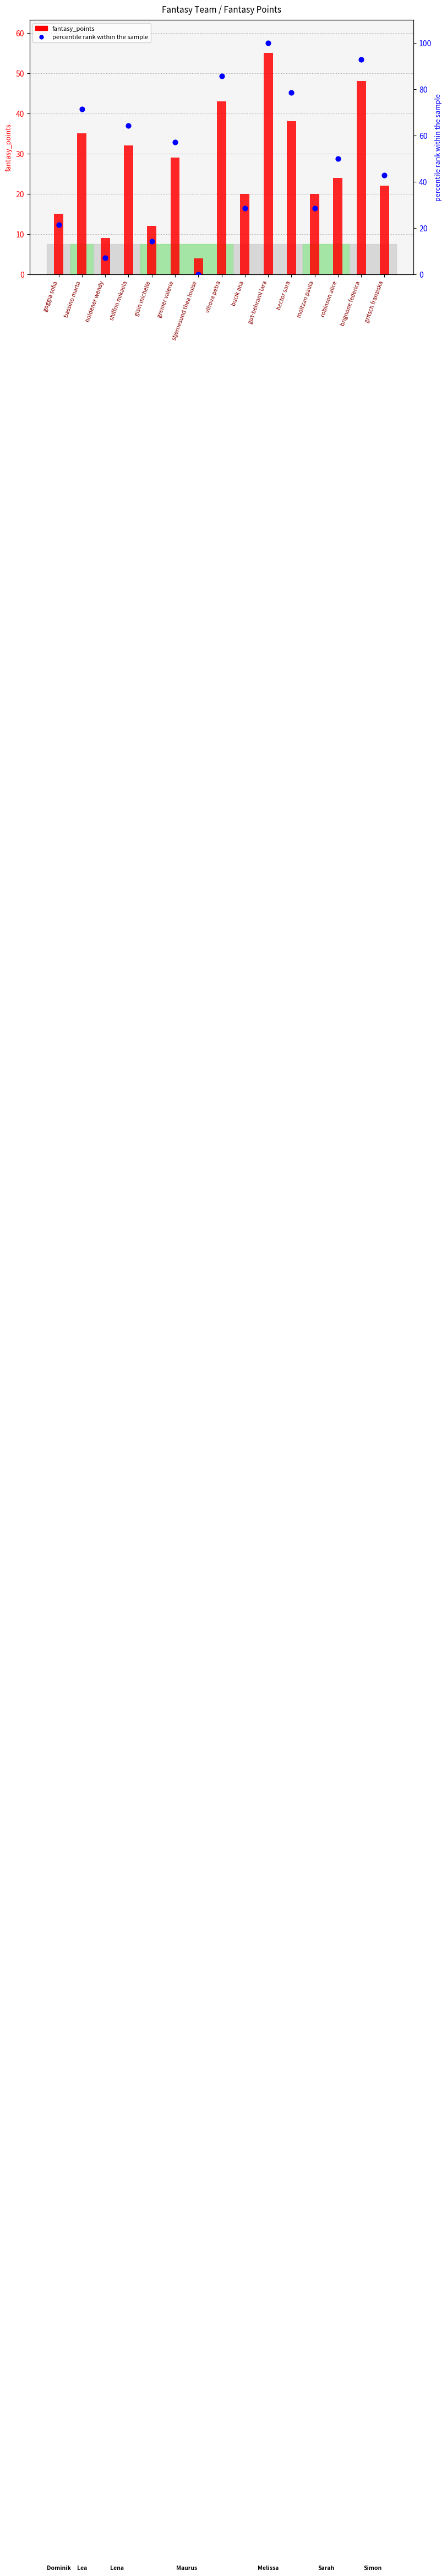

Is the value of fantasy_points at moltzan paula greater than the value of percentile rank within the sample at moltzan paula?

No